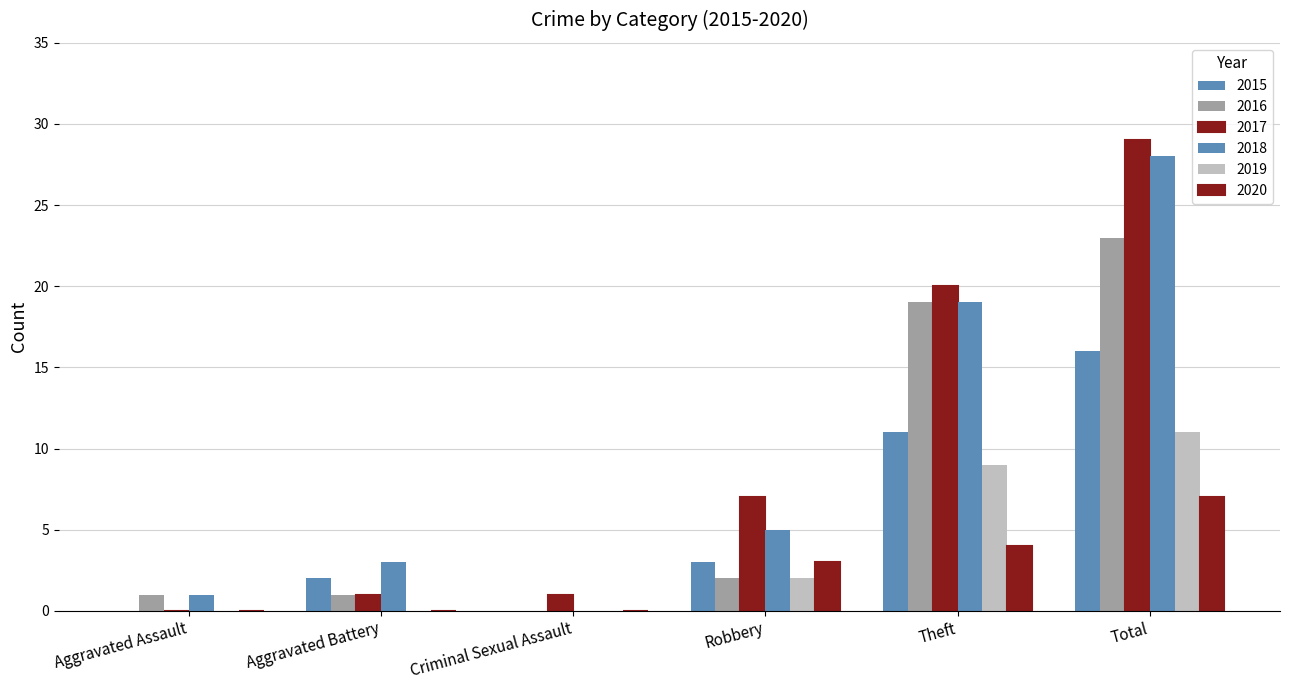

Which category has the highest value in the 2017 series?

Total